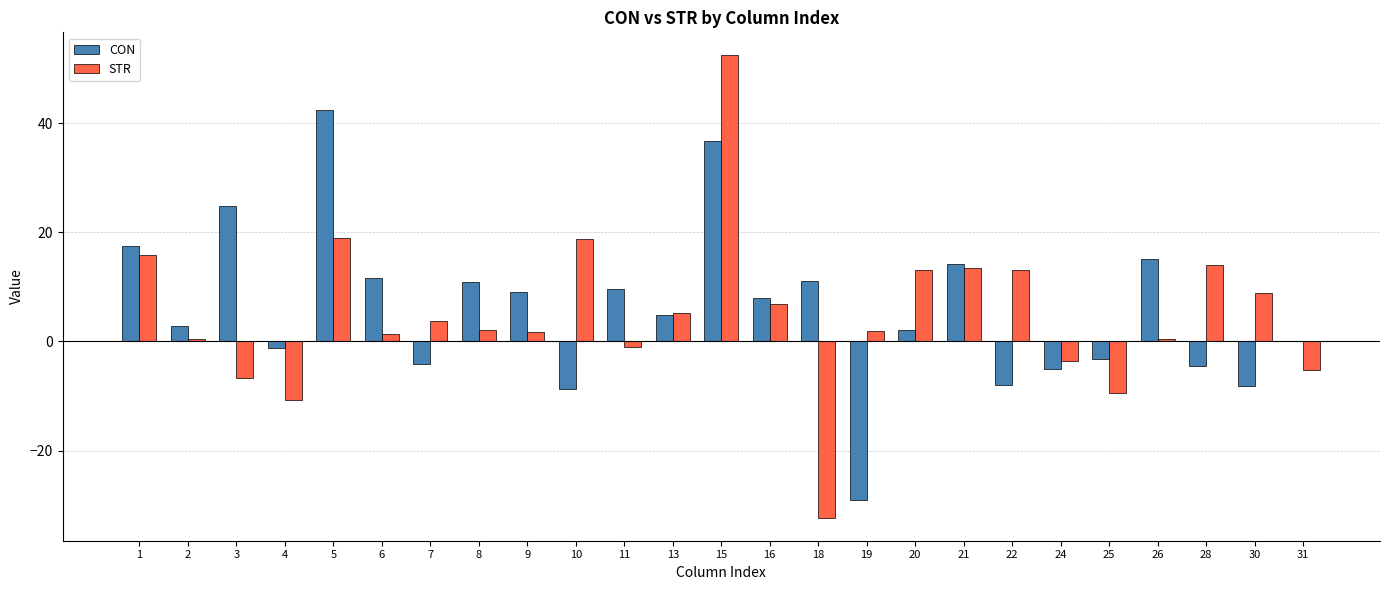

Are the bars horizontal?

No